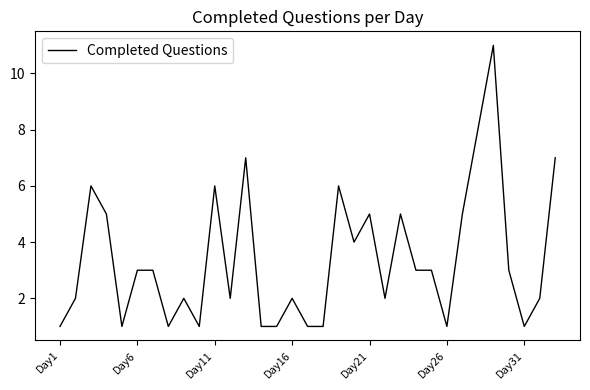

What is the difference between the maximum and minimum values?

10